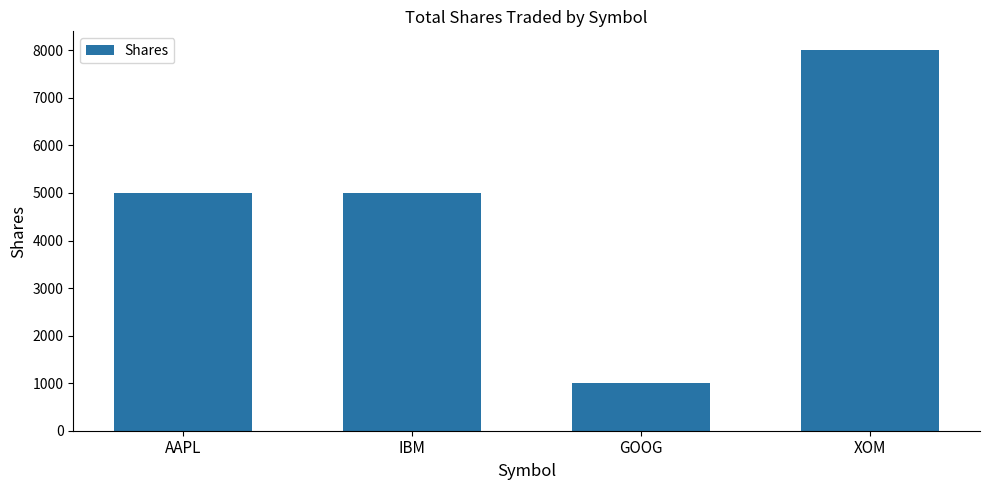

Reading right to left, what are all the values shown in this chart?

XOM=8000	GOOG=1000	IBM=5000	AAPL=5000